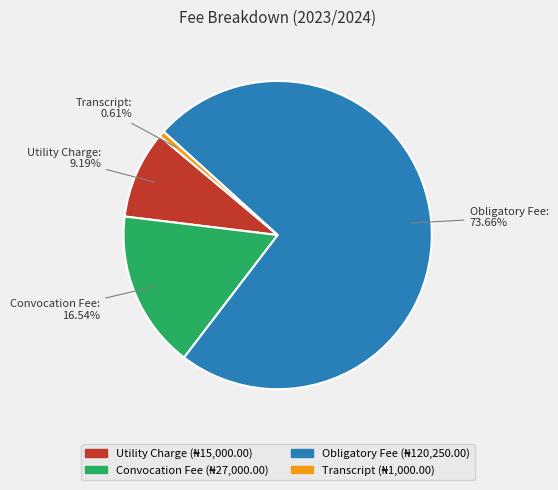

What is the smallest slice in the pie chart?

Transcript